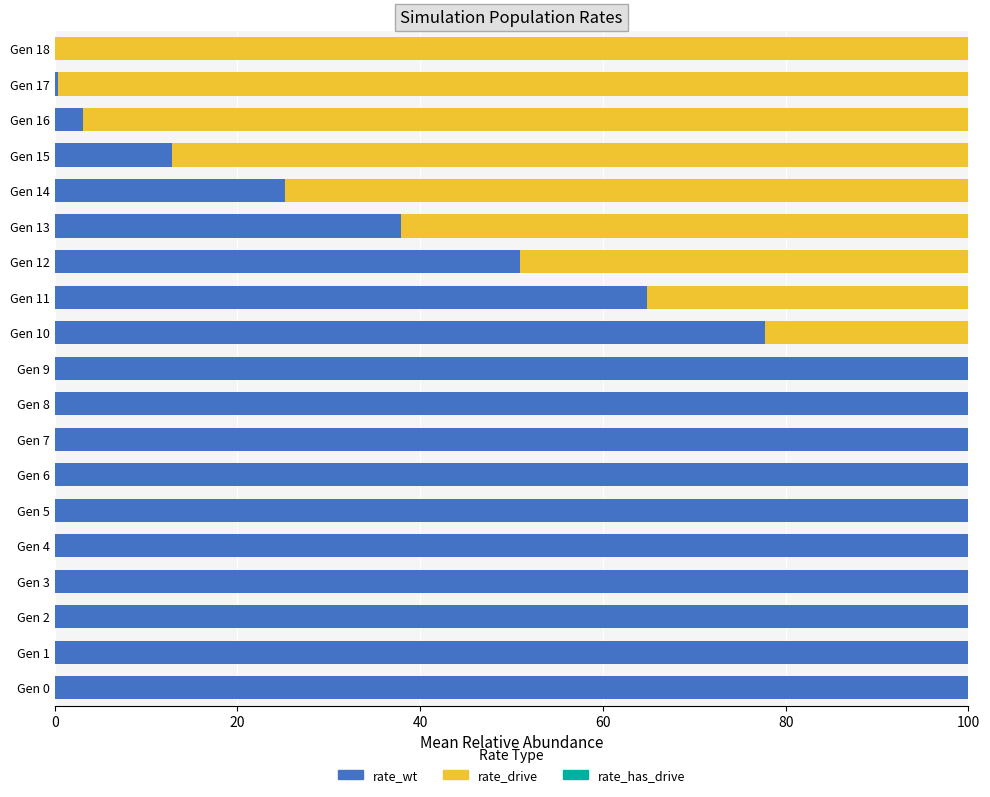

How many positive values does the rate_wt series have?

18